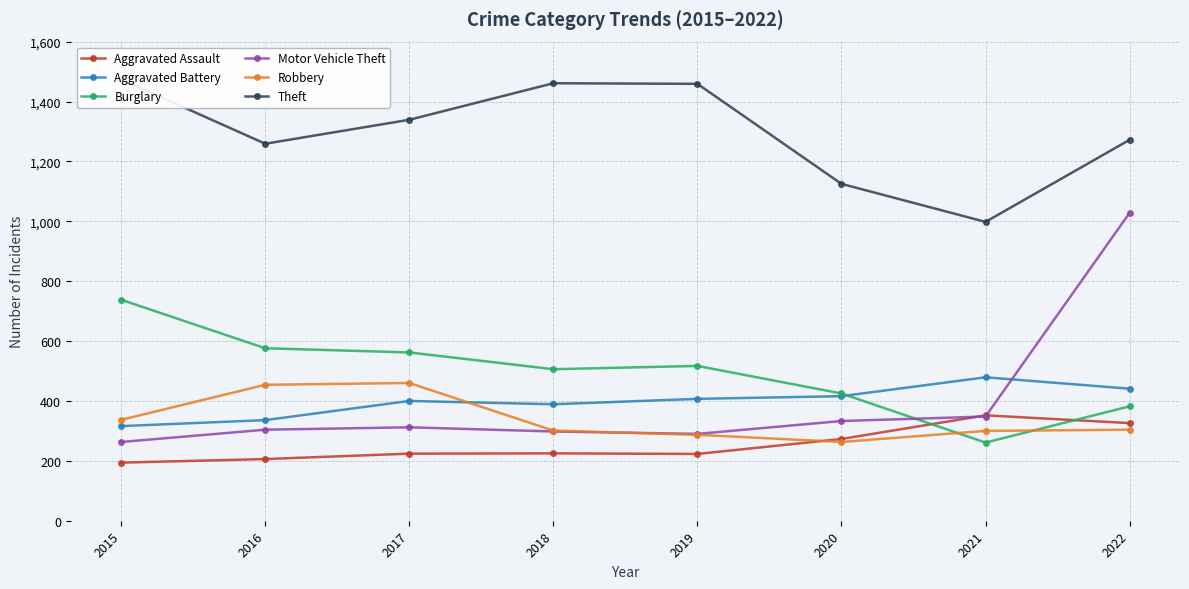

True or false: Aggravated Assault has a value of 191 at 2020.

False